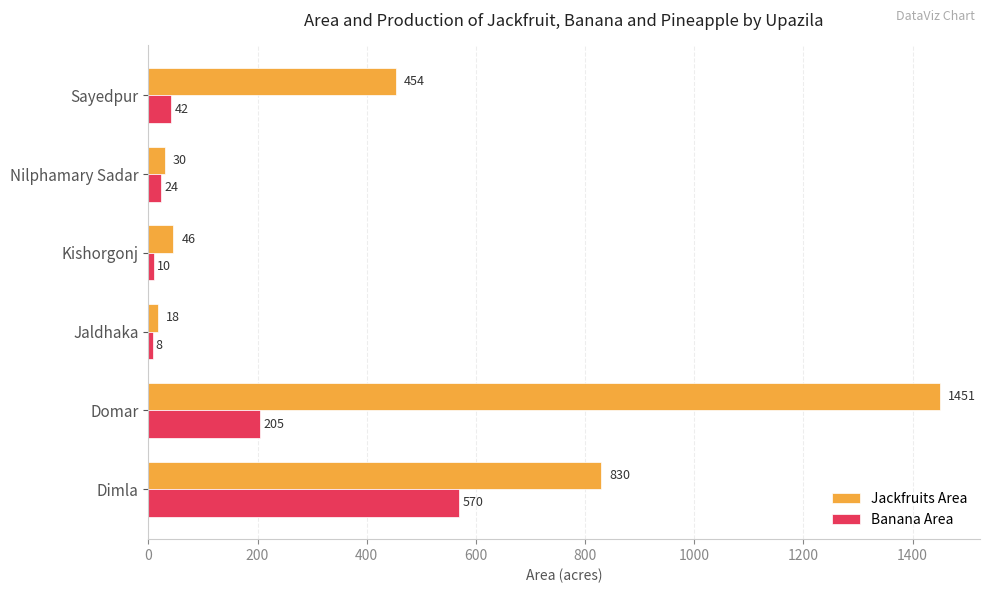

Rank the series by their average value, from lowest to highest.

Banana Area, Jackfruits Area